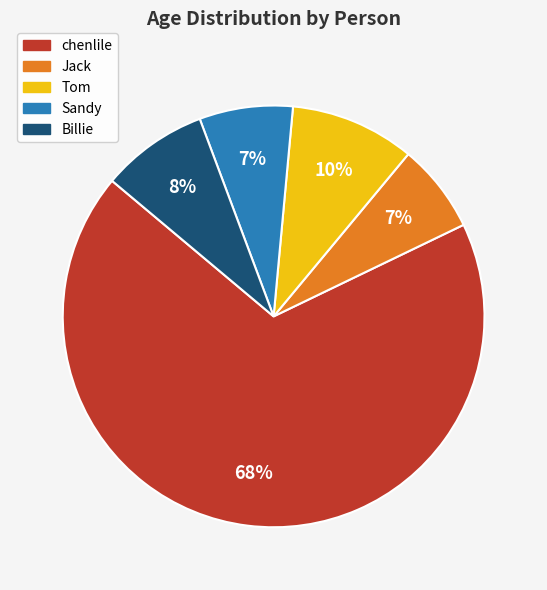

Does chenlile represent more than half of the total?

Yes